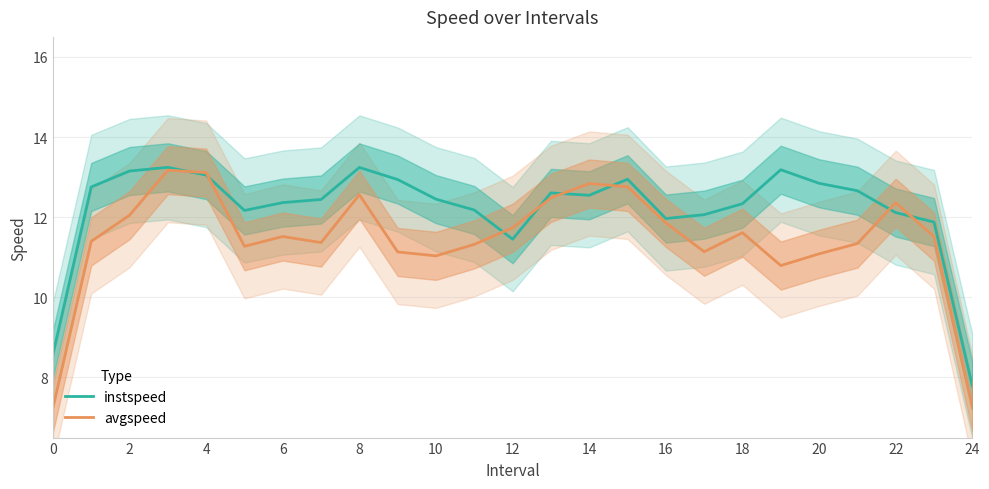

In avgspeed, how many points are higher than both neighbors (excluding endpoints)?

6